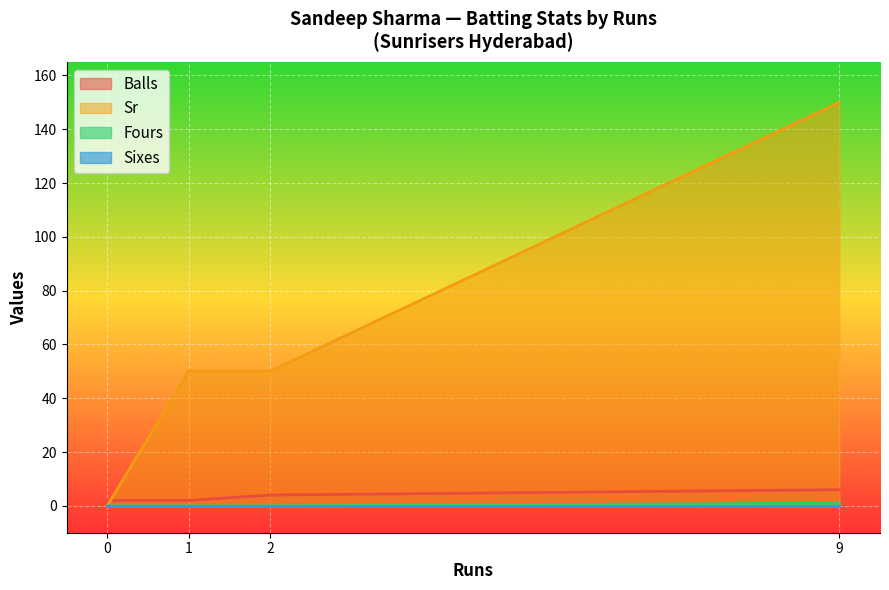

Which series has the largest total across all categories?

Sr